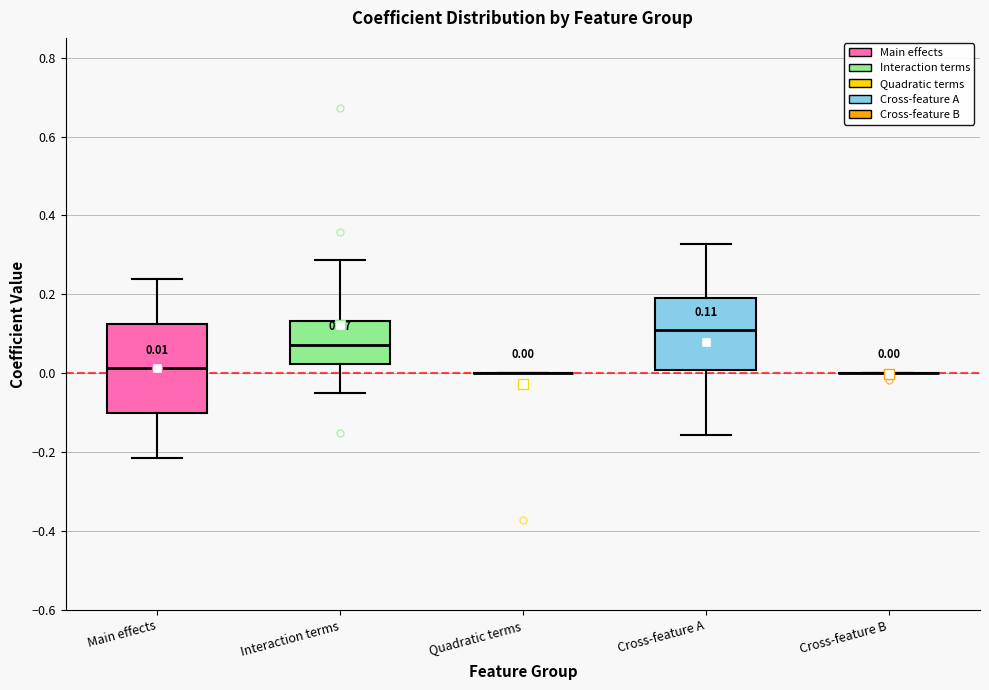

Which box is the tallest, from its lower edge to its upper edge?

Main effects